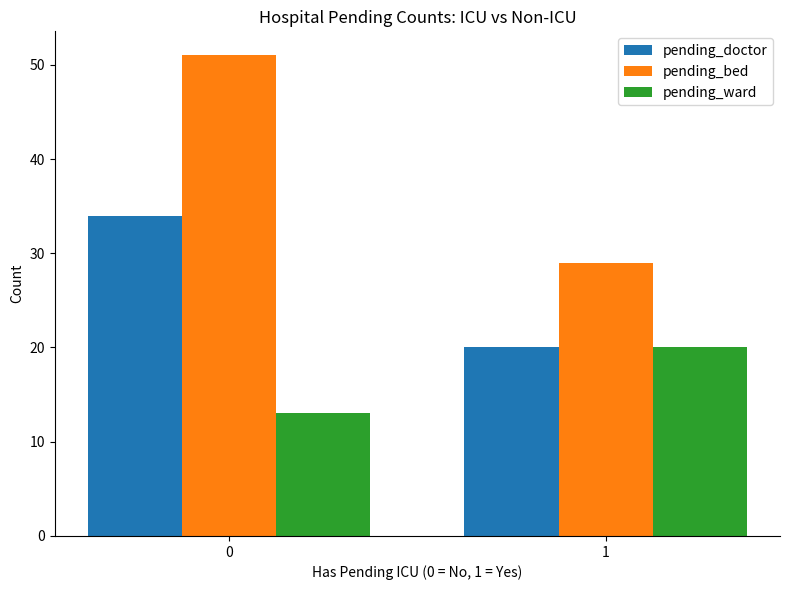

What are all the series names shown in the legend?

pending_doctor, pending_bed, pending_ward